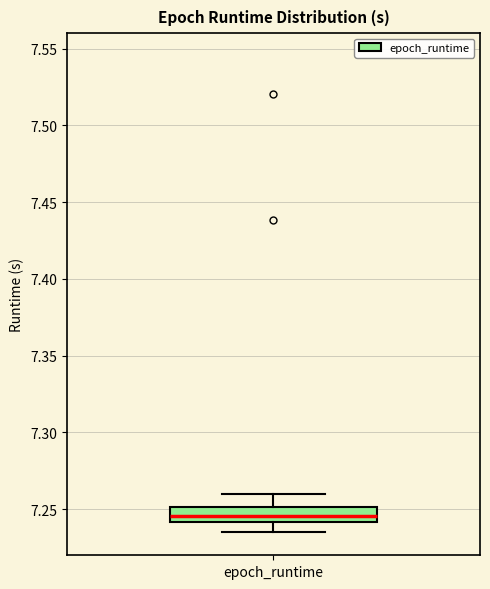

Read this box plot against the y-axis: the position of the median line, the range covered by the box, and the ends of both whiskers. The values are not printed on the chart, so give them approximately, as read against the axis.

median 7.245, box 7.240 to 7.250, whiskers 7.235 to 7.260